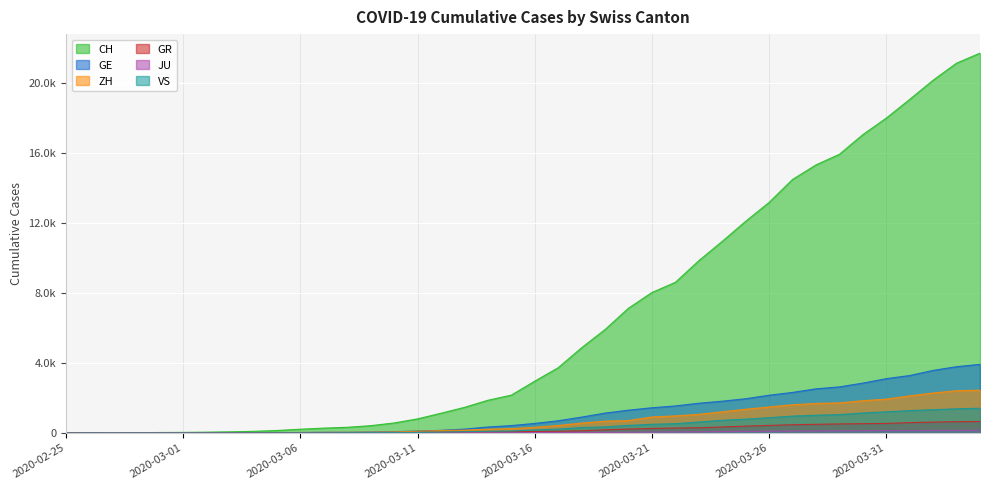

Which has a higher value, 2020-03-09 or 2020-03-24?

2020-03-24